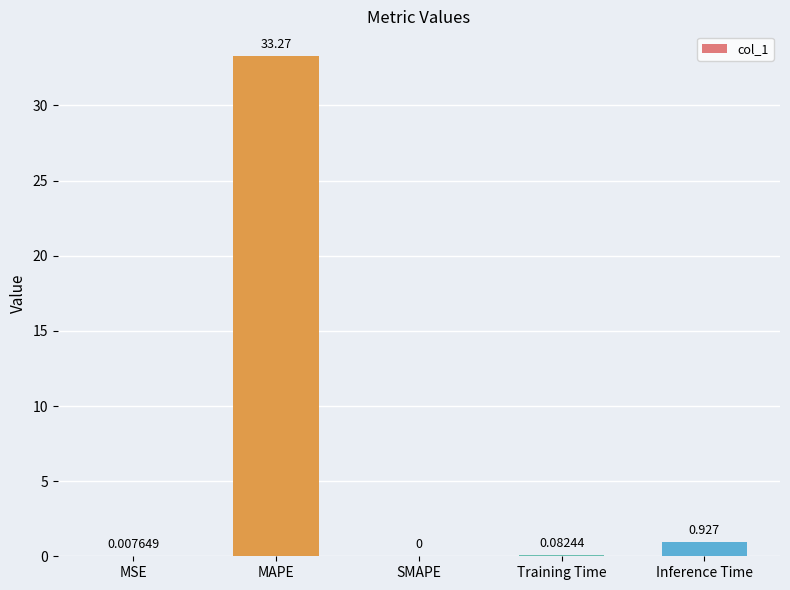

Where is the data nearest to the value 16?

Inference Time